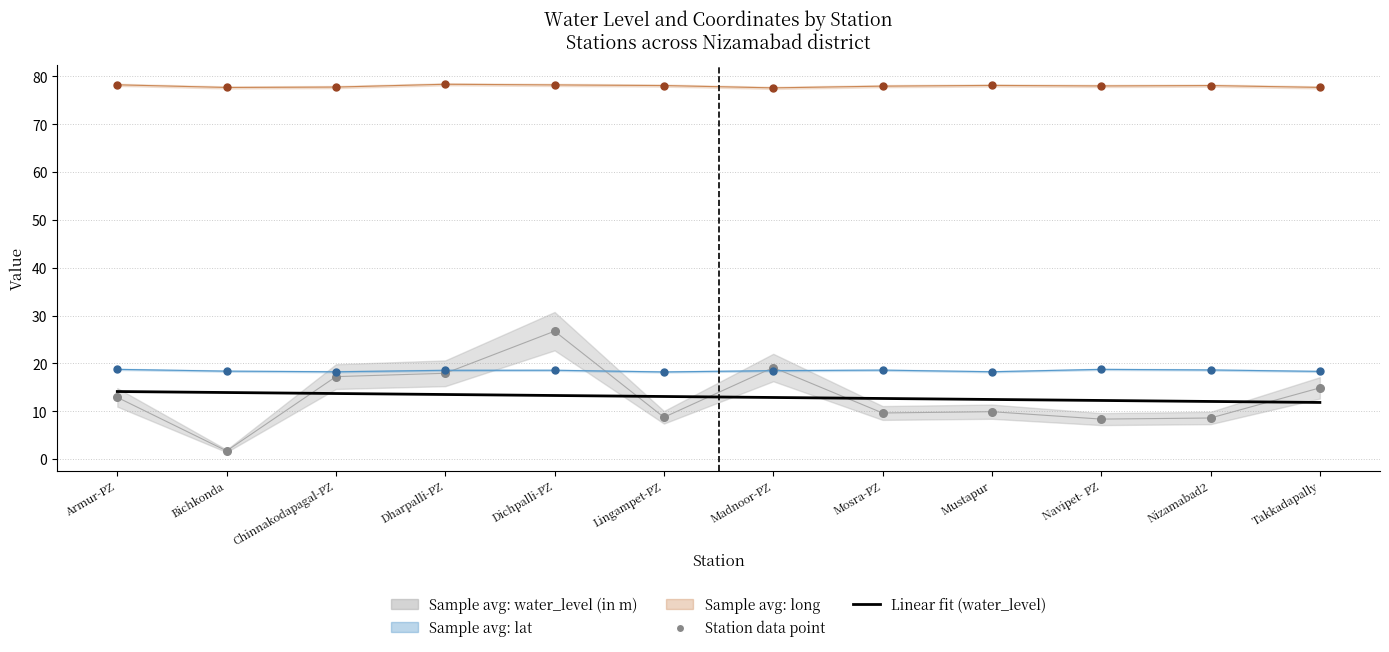

Is the value of lat points at Dharpalli-PZ greater than the value of water_level (in m) points at Mosra-PZ?

Yes